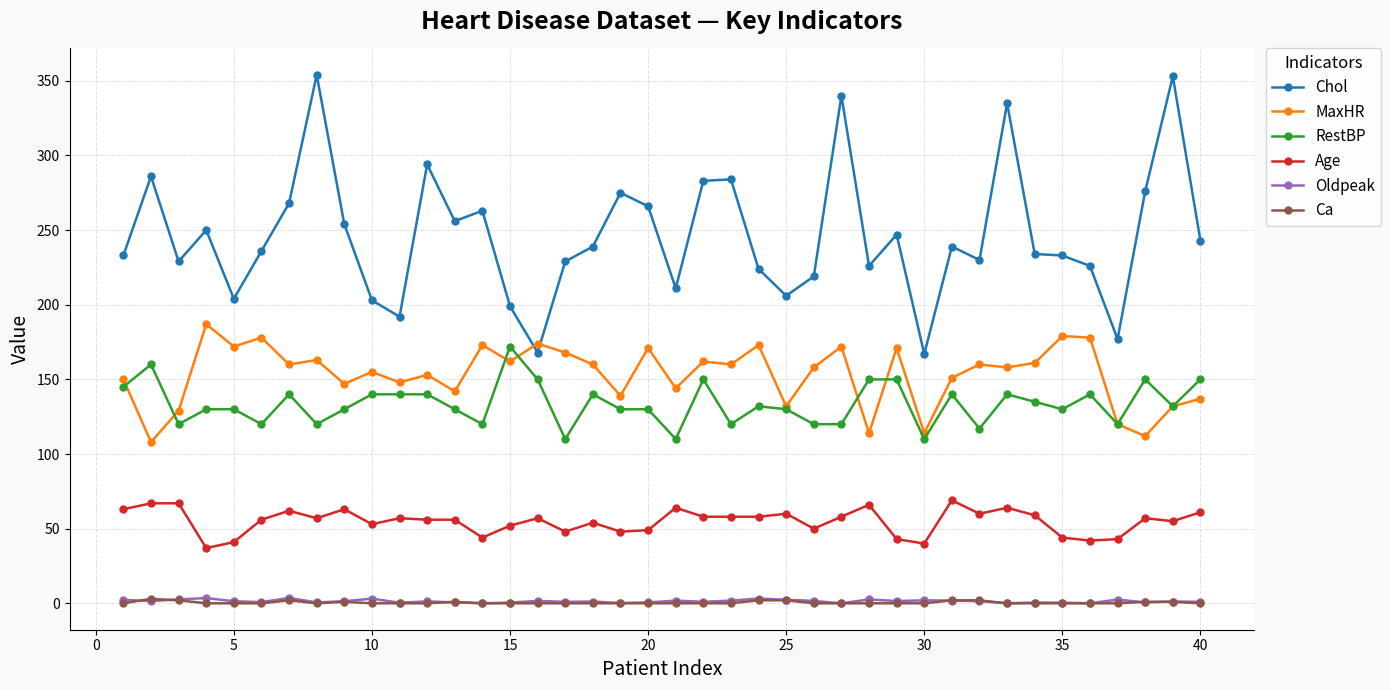

How many lines are shown in the chart?

6